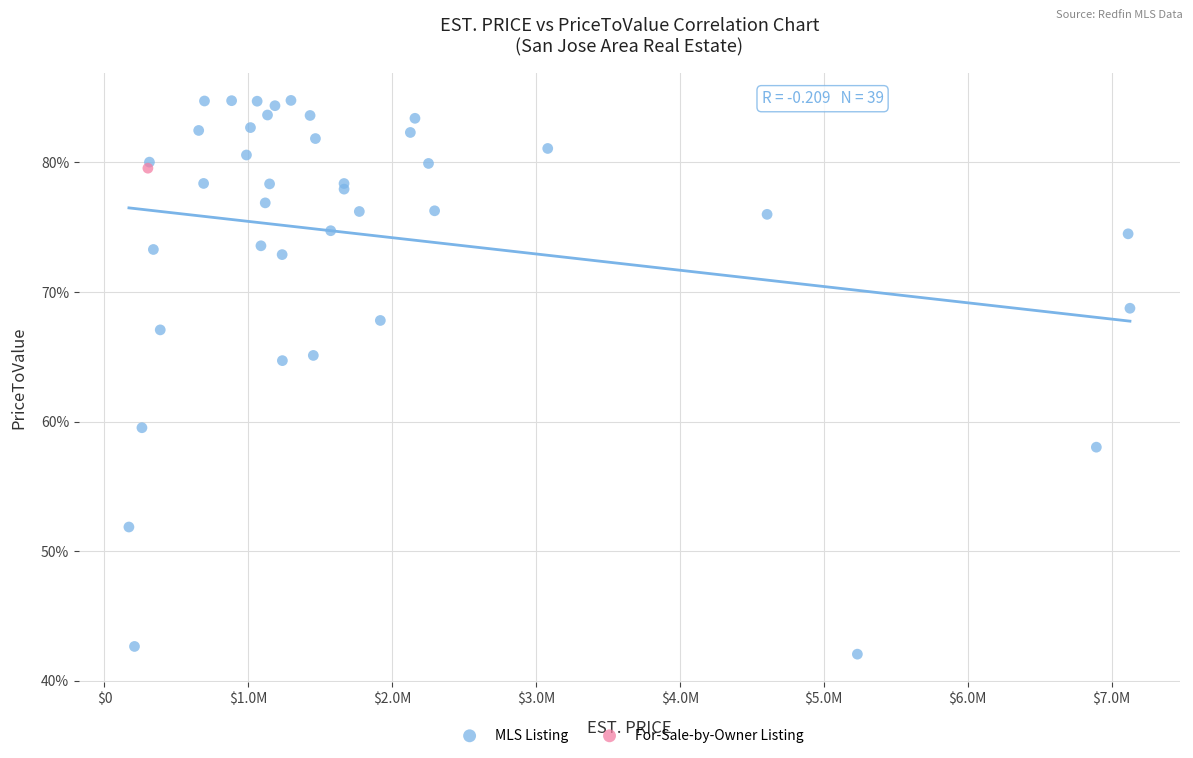

What are all the series names shown in the legend?

MLS Listing, For-Sale-by-Owner Listing